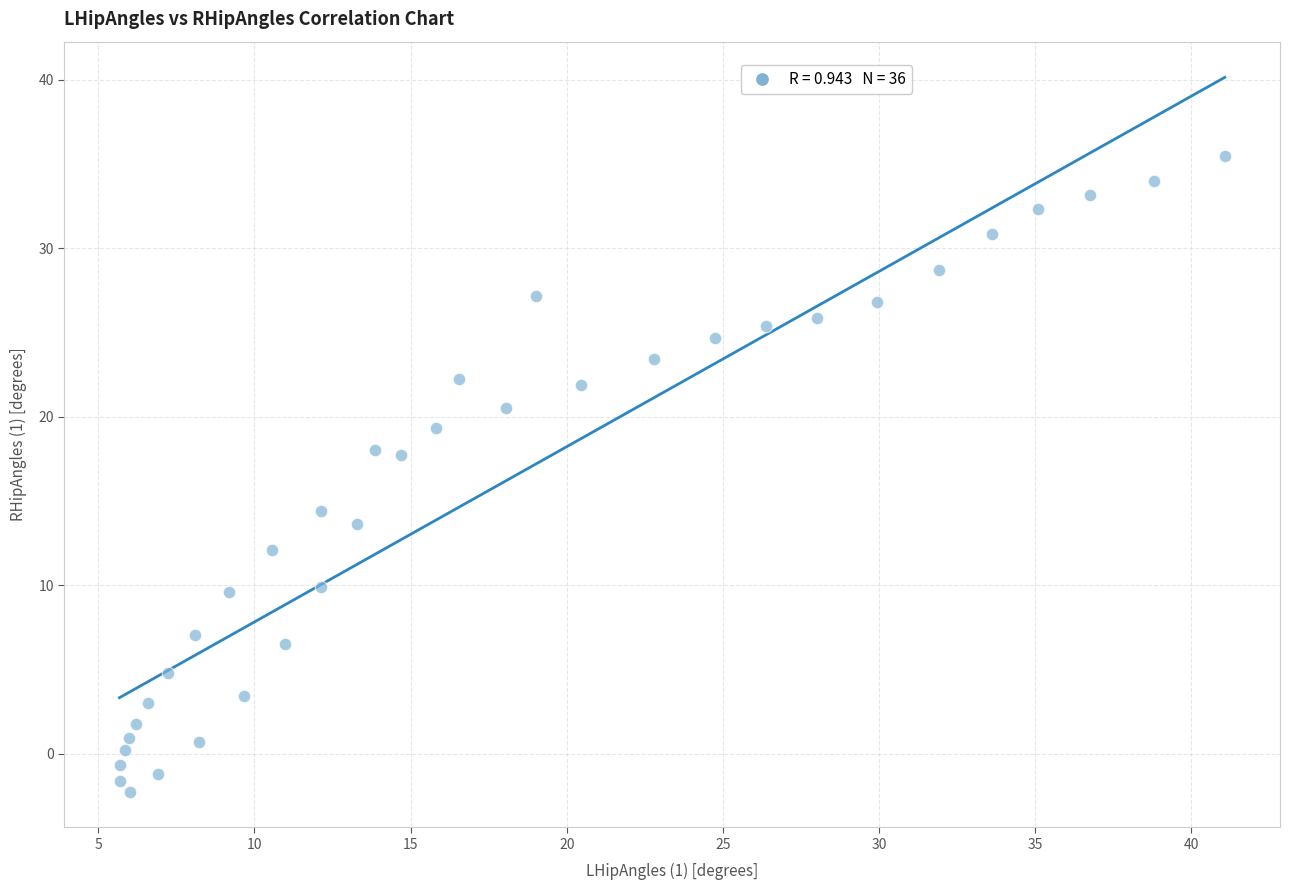

What is the range of Y values (max minus min)?

37.7